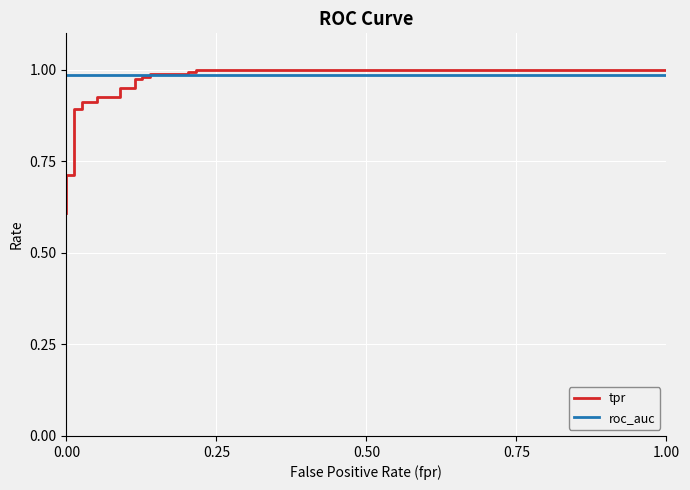

Reading right to left, extract all data points from this chart.

tpr: 1.0	1.0	1.0	1.0	1.0	1.0	1.0	1.0	1.0	1.0	1.0	1.0	0.9	0.9	0.9	0.9	0.9	0.9	0.8	0.8	0.7	0.7	0.7	0.7	0.7	0.7	0.7	0.6
roc_auc: 1.0	1.0	1.0	1.0	1.0	1.0	1.0	1.0	1.0	1.0	1.0	1.0	1.0	1.0	1.0	1.0	1.0	1.0	1.0	1.0	1.0	1.0	1.0	1.0	1.0	1.0	1.0	1.0